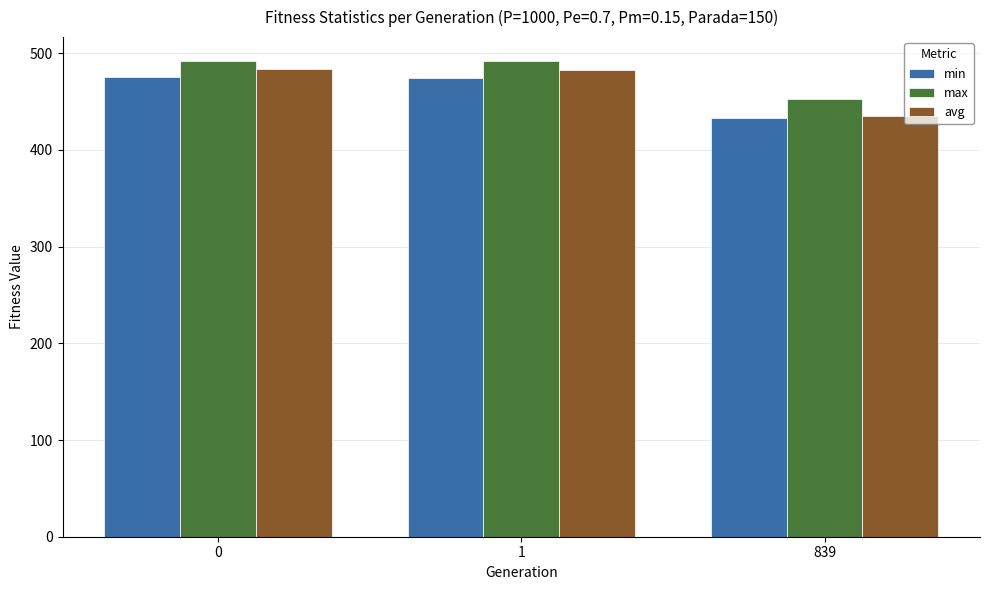

Does the chart contain any negative values?

No